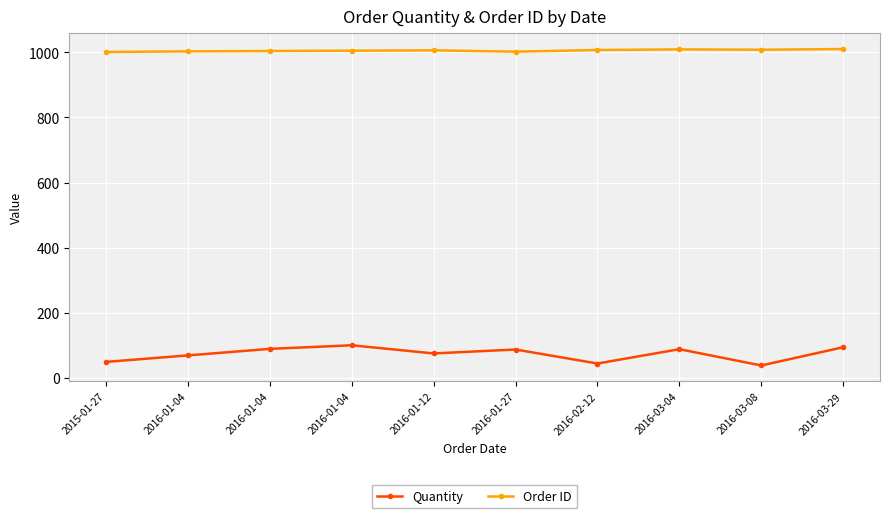

What is the sum of all Order ID values?

10055